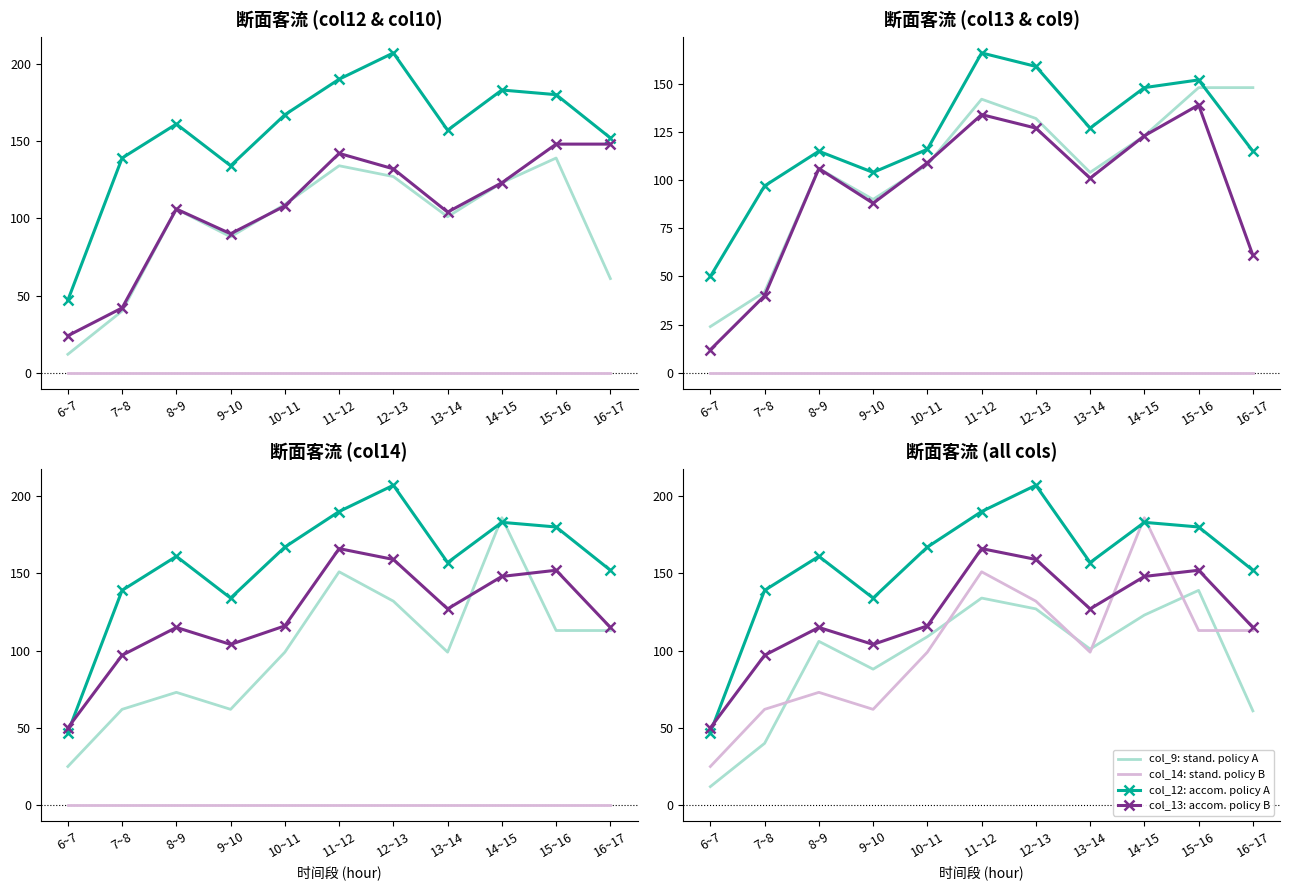

What is the value of the col_14: stand. policy B point at the 10th from the left?

113